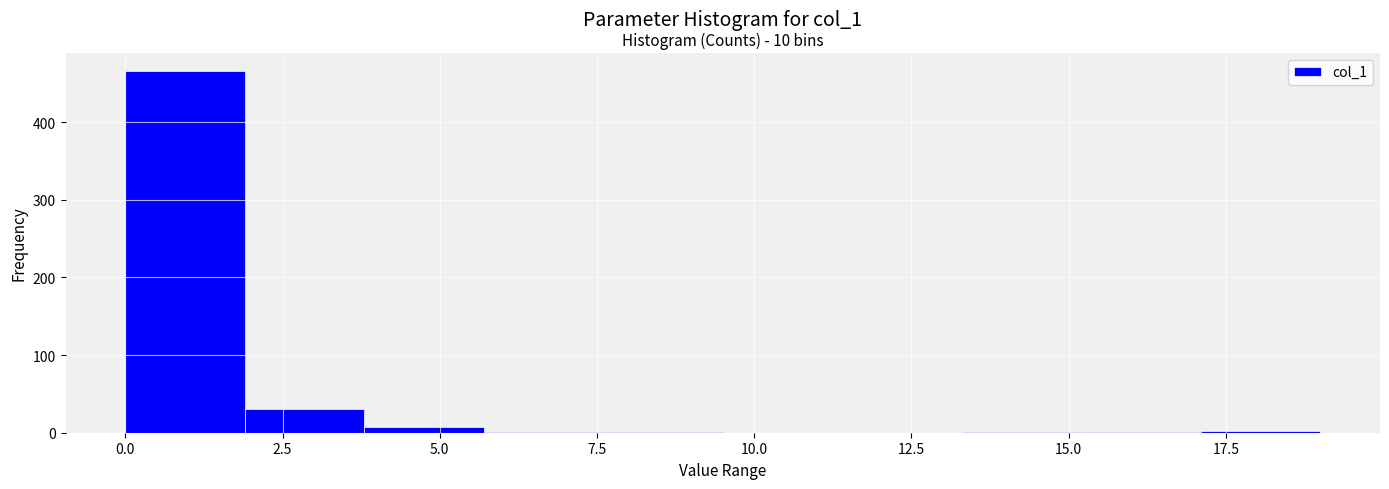

Read against the x-axis, roughly where is the centre of the tallest bar?

1.0